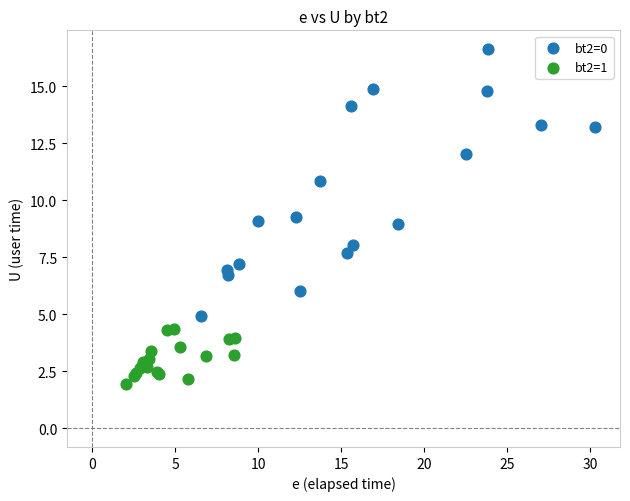

Which series contains the highest Y value?

bt2=0